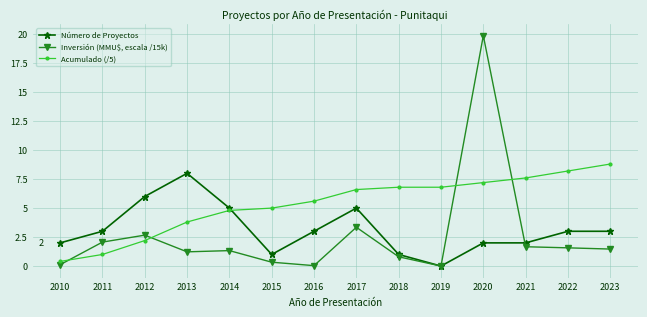

What is the difference between the highest and lowest values at 2014?

3.7